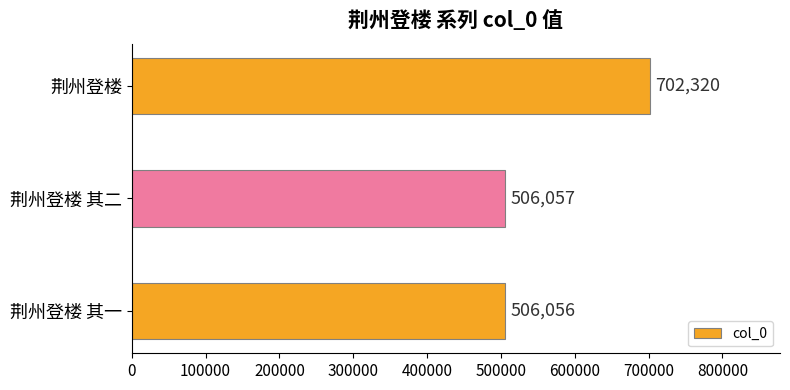

Reading bottom to top, transcribe all the data shown in this chart.

荆州登楼 其一=506056	荆州登楼 其二=506057	荆州登楼=702320